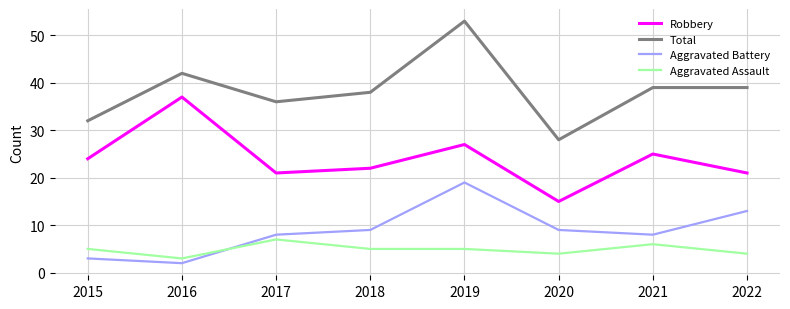

What is the difference between the second highest and minimum values in the Aggravated Battery series?

11